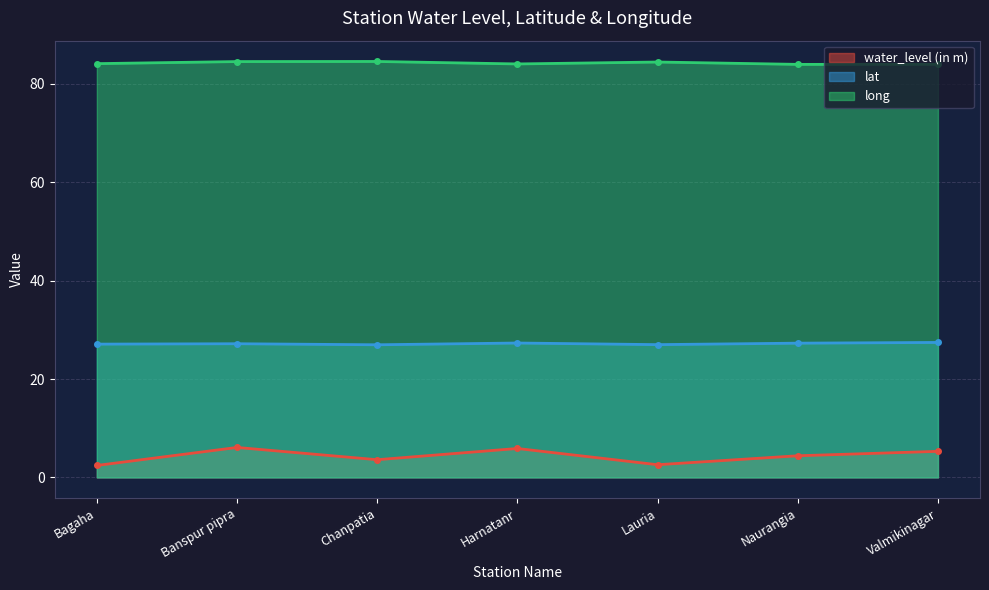

Does the chart have visible grid lines?

Yes